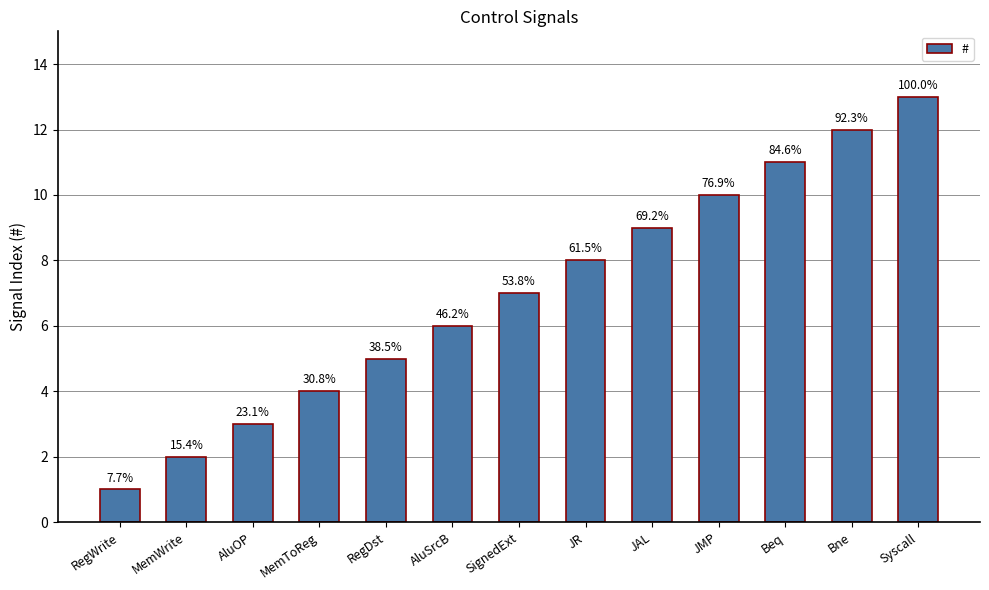

Where is the data nearest to the value 7?

SignedExt